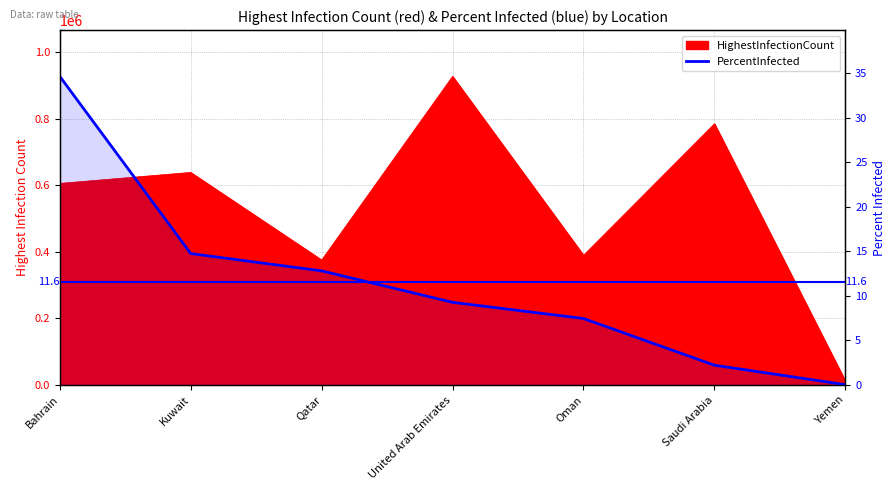

How many lines are shown in the chart?

1